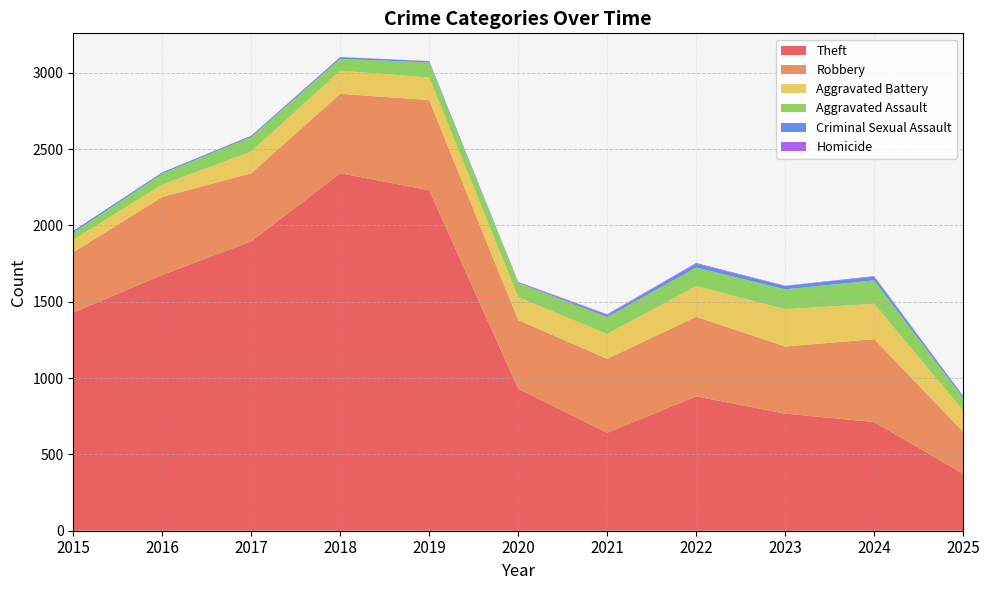

Reading right to left, what are all the values shown in this chart?

Theft: 2025=373	2024=712	2023=767	2022=880	2021=642	2020=930	2019=2230	2018=2342	2017=1896	2016=1676	2015=1429
Robbery: 2025=276	2024=543	2023=440	2022=521	2021=484	2020=450	2019=591	2018=520	2017=446	2016=510	2015=395
Aggravated Battery: 2025=139	2024=232	2023=244	2022=202	2021=163	2020=150	2019=148	2018=152	2017=142	2016=82	2015=82
Aggravated Assault: 2025=82	2024=153	2023=130	2022=121	2021=110	2020=94	2019=98	2018=77	2017=95	2016=71	2015=46
Criminal Sexual Assault: 2025=11	2024=24	2023=22	2022=24	2021=14	2020=3	2019=8	2018=11	2017=8	2016=8	2015=12
Homicide: 2025=3	2024=4	2023=2	2022=6	2021=5	2020=3	2019=2	2018=1	2017=1	2016=1	2015=0